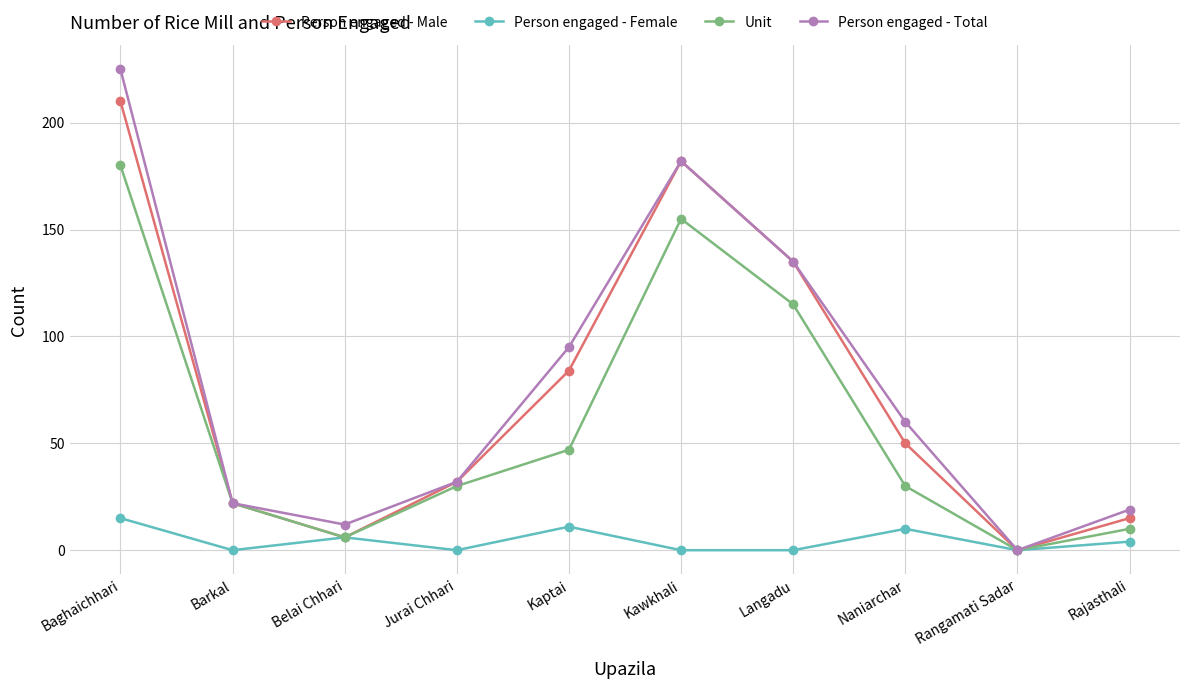

At which category does Person engaged - Male reach its first local valley?

Belai Chhari